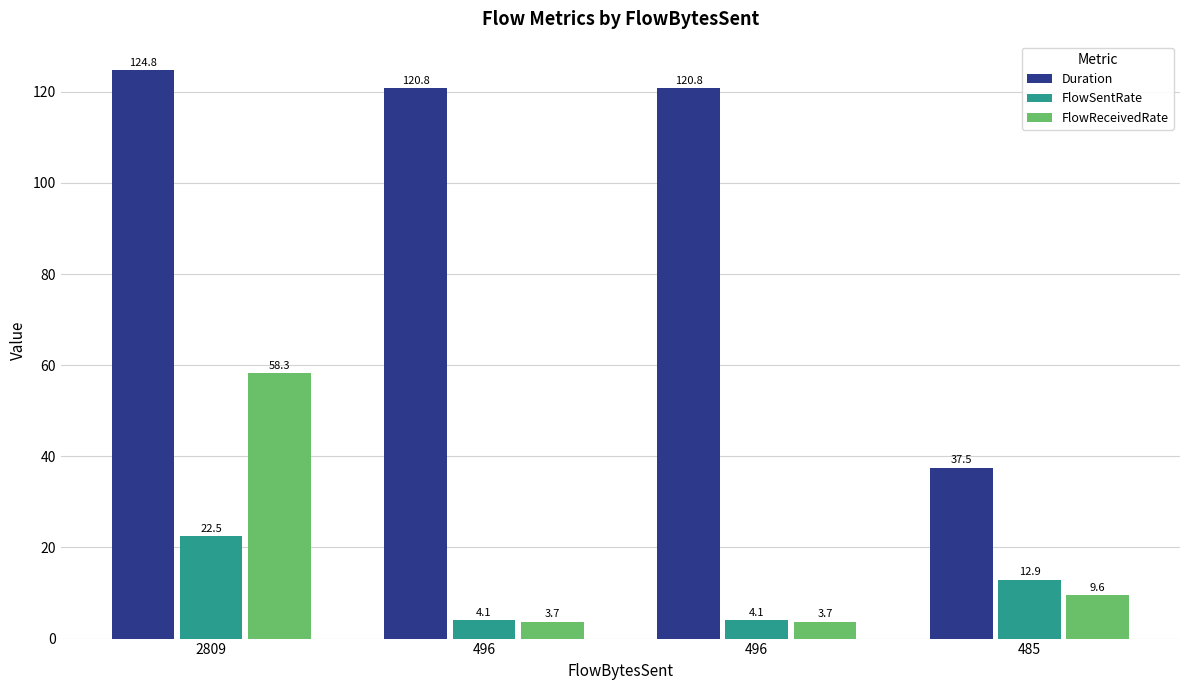

Which series has the largest total across all categories?

Duration